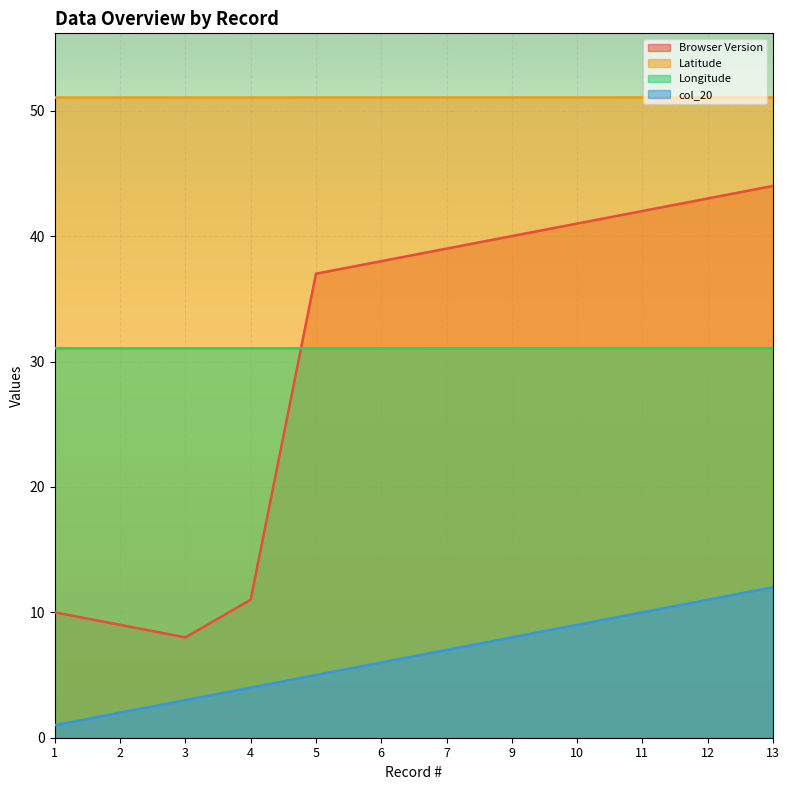

Reading left to right, extract all data points from this chart.

Browser Version: 1=10.0	2=9.0	3=8.0	4=11.0	5=37.0	6=38.0	7=39.0	9=40.0	10=41.0	11=42.0	12=43.0	13=44.0
Latitude: 1=51.1	2=51.1	3=51.1	4=51.1	5=51.1	6=51.1	7=51.1	9=51.1	10=51.1	11=51.1	12=51.1	13=51.1
Longitude: 1=31.1	2=31.1	3=31.1	4=31.1	5=31.1	6=31.1	7=31.1	9=31.1	10=31.1	11=31.1	12=31.1	13=31.1
col_20: 1=1.0	2=2.0	3=3.0	4=4.0	5=5.0	6=6.0	7=7.0	9=8.0	10=9.0	11=10.0	12=11.0	13=12.0